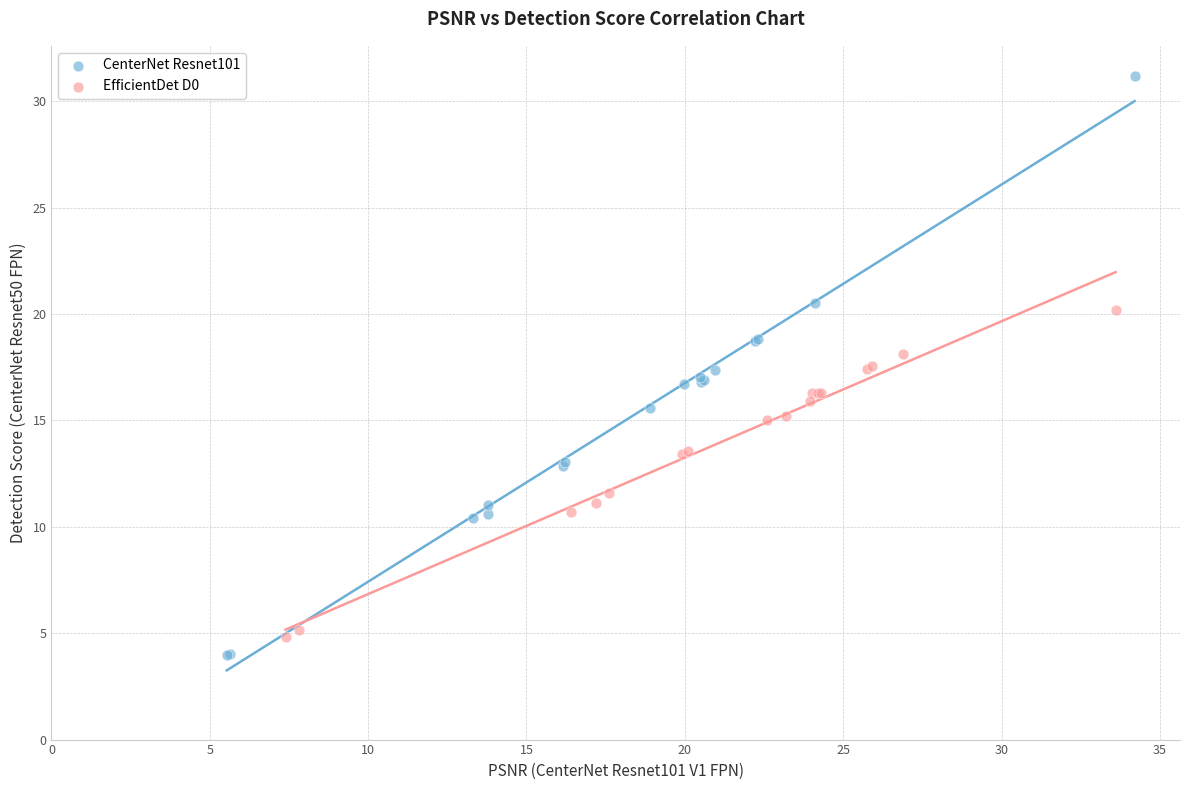

Which series reaches the maximum Y coordinate?

CenterNet Resnet101